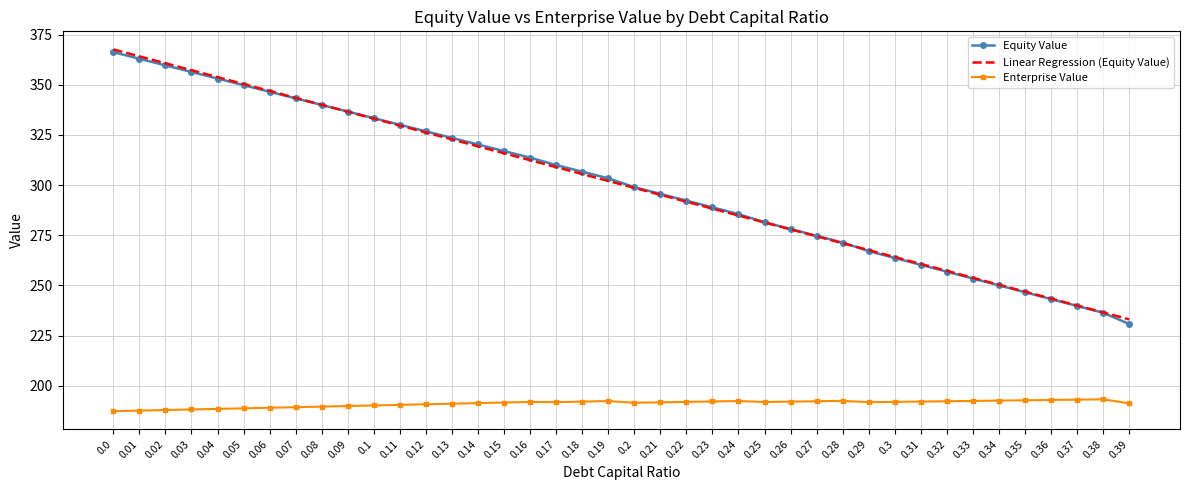

What is the difference between the maximum and minimum values in the Equity Value series?

135.5